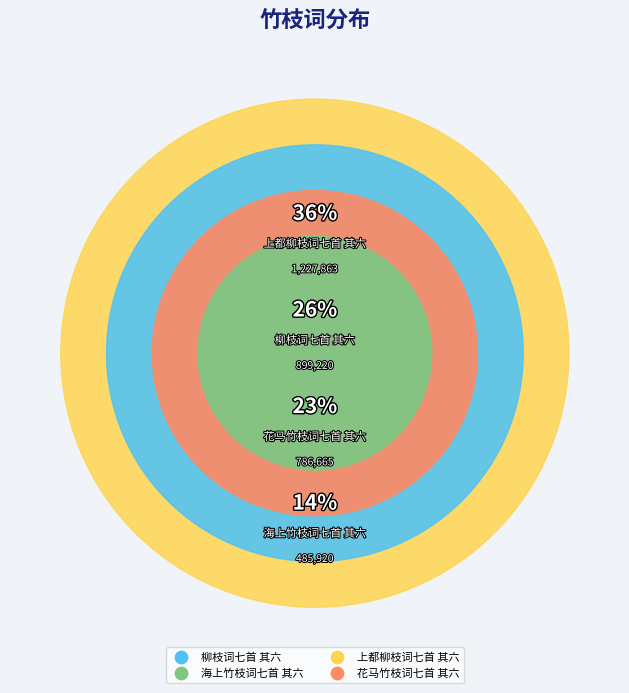

Which slice is the largest?

上都柳枝词七首 其六